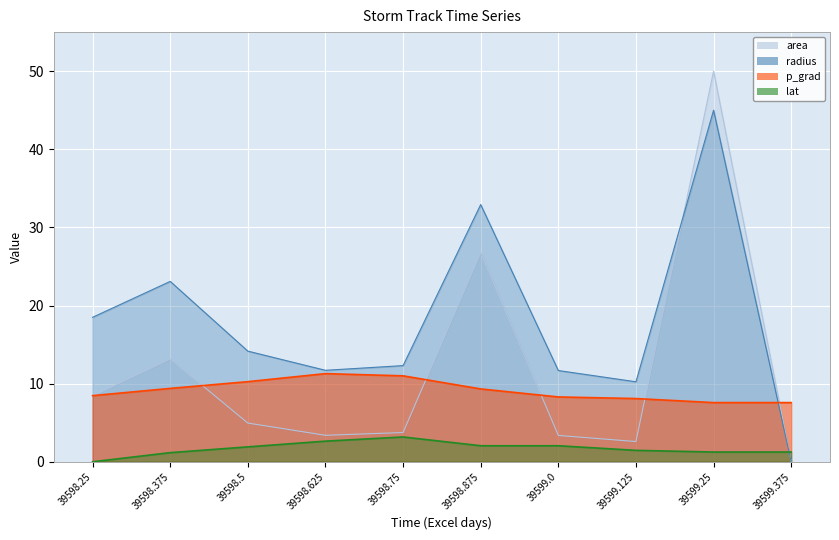

What are all the series names shown in the legend?

area, radius, p_grad, lat